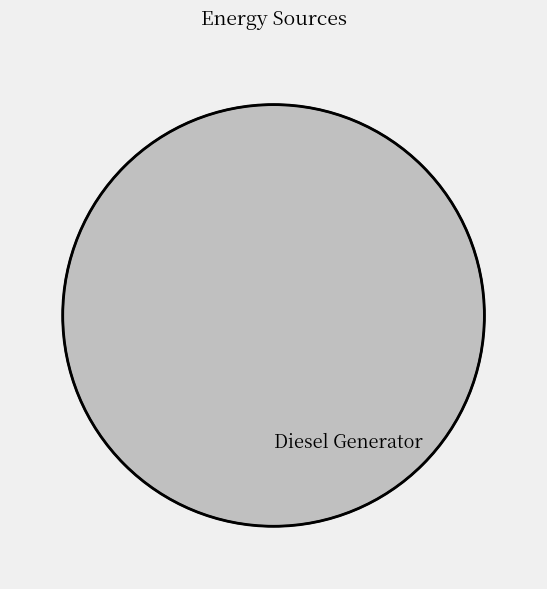

Is Diesel Generator the majority of the pie?

Yes